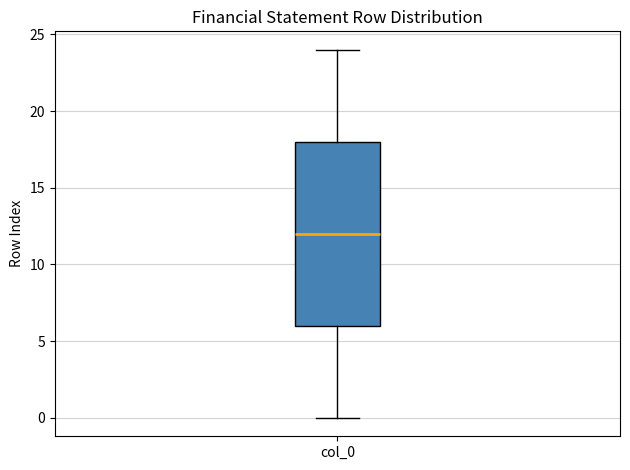

Transcribe this box plot: give where the median line is, the range the box spans, and where the two whiskers end, as read against the y-axis. The values are not printed on the chart, so give them approximately, as read against the axis.

median 12, box 6 to 18, whiskers 0 to 24